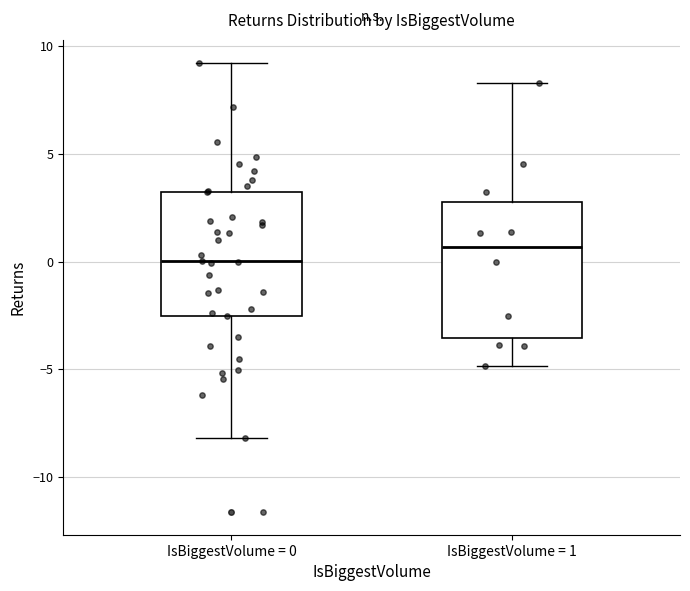

Which box's median line is the highest?

IsBiggestVolume = 1